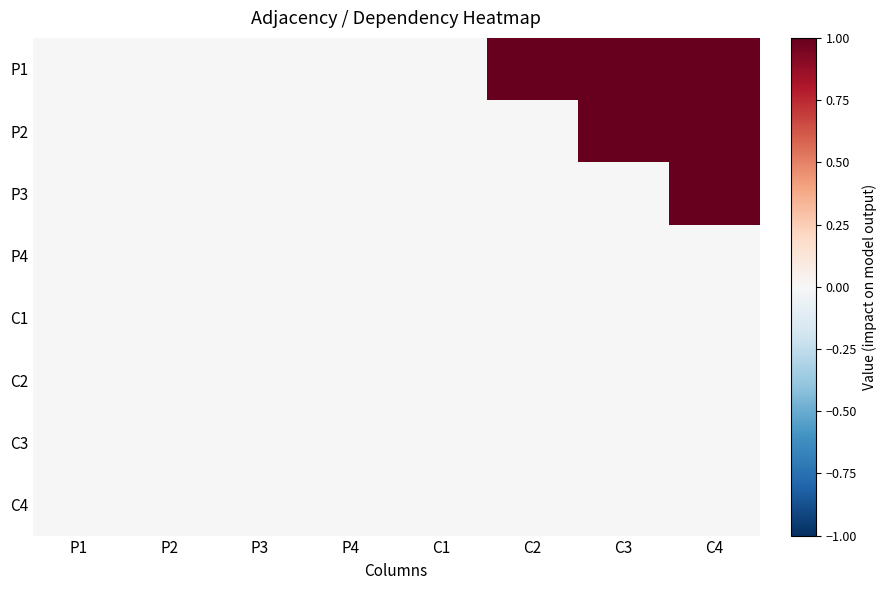

Reading right to left, extract all data points from this chart.

P1: C4=1	C3=1	C2=1	C1=0	P4=0	P3=0	P2=0	P1=0
P2: C4=1	C3=1	C2=0	C1=0	P4=0	P3=0	P2=0	P1=0
P3: C4=1	C3=0	C2=0	C1=0	P4=0	P3=0	P2=0	P1=0
P4: C4=0	C3=0	C2=0	C1=0	P4=0	P3=0	P2=0	P1=0
C1: C4=0	C3=0	C2=0	C1=0	P4=0	P3=0	P2=0	P1=0
C2: C4=0	C3=0	C2=0	C1=0	P4=0	P3=0	P2=0	P1=0
C3: C4=0	C3=0	C2=0	C1=0	P4=0	P3=0	P2=0	P1=0
C4: C4=0	C3=0	C2=0	C1=0	P4=0	P3=0	P2=0	P1=0